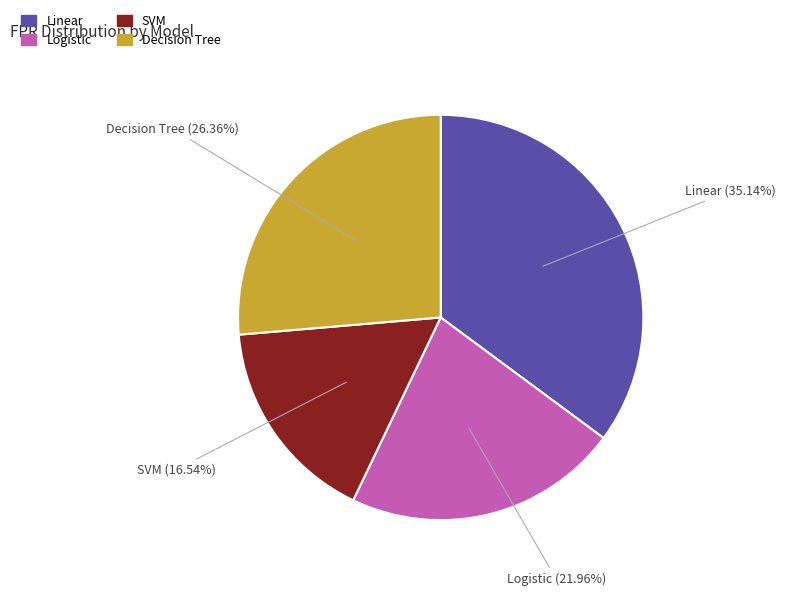

Which has a higher value, Linear or Logistic?

Linear